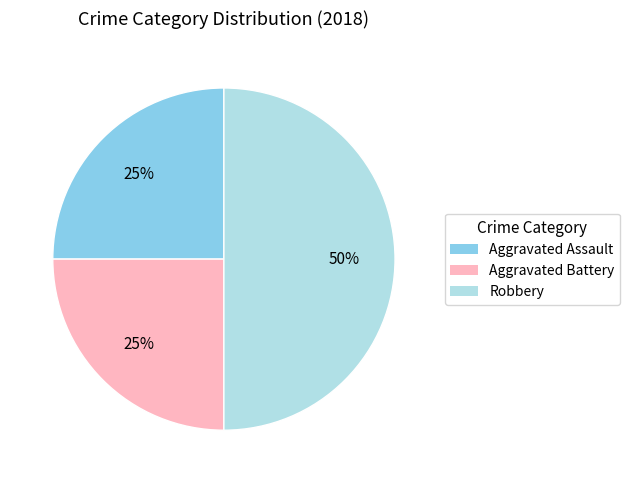

Count the number of slices in the pie.

3